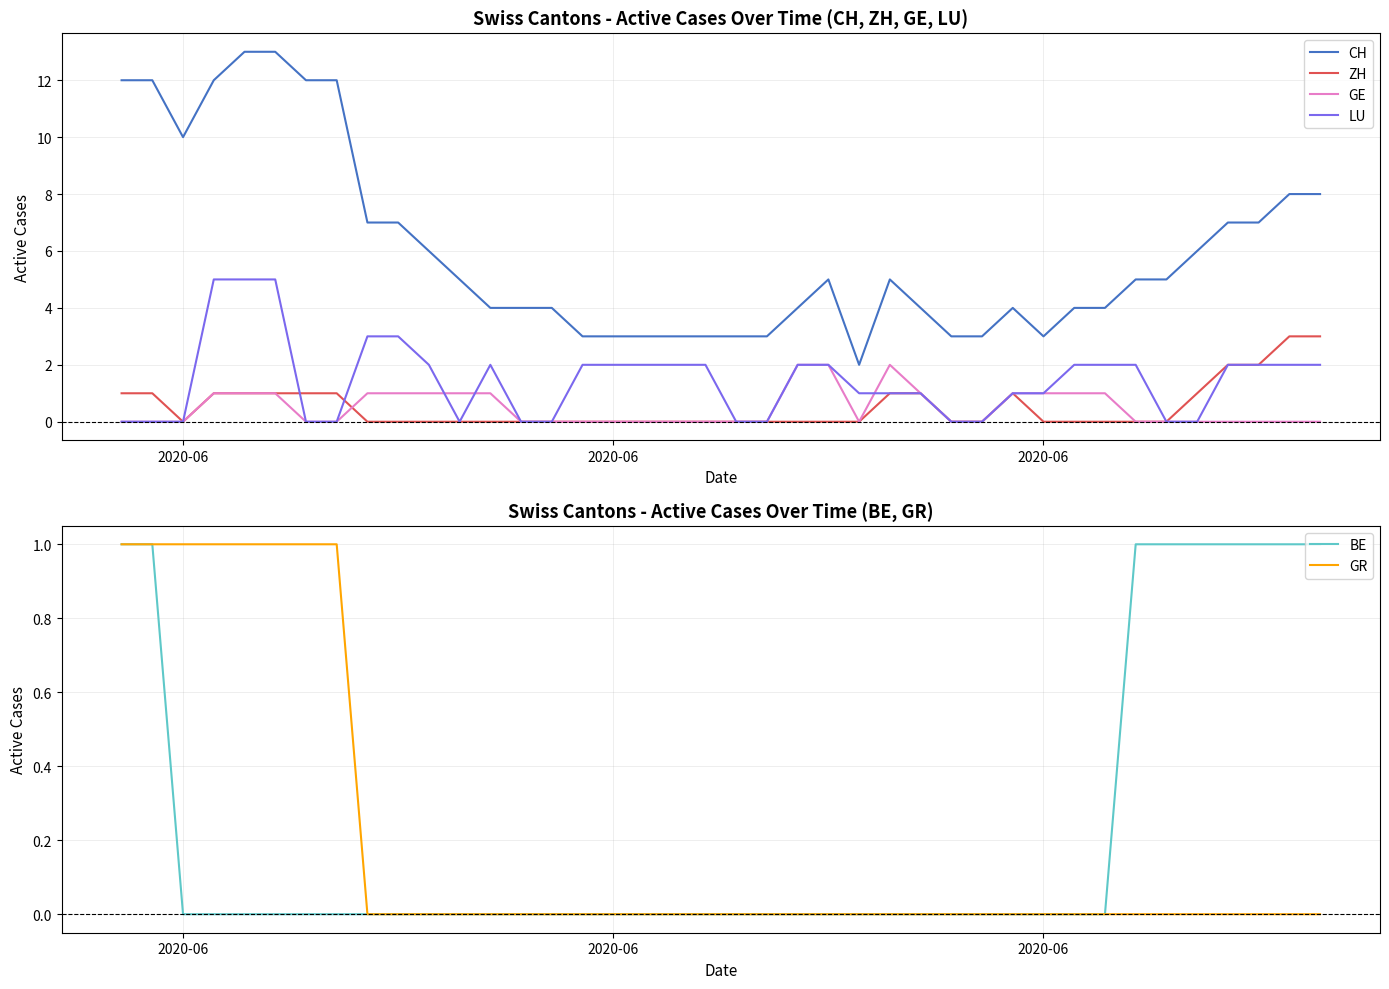

True or false: BE and CH cross at least once.

False